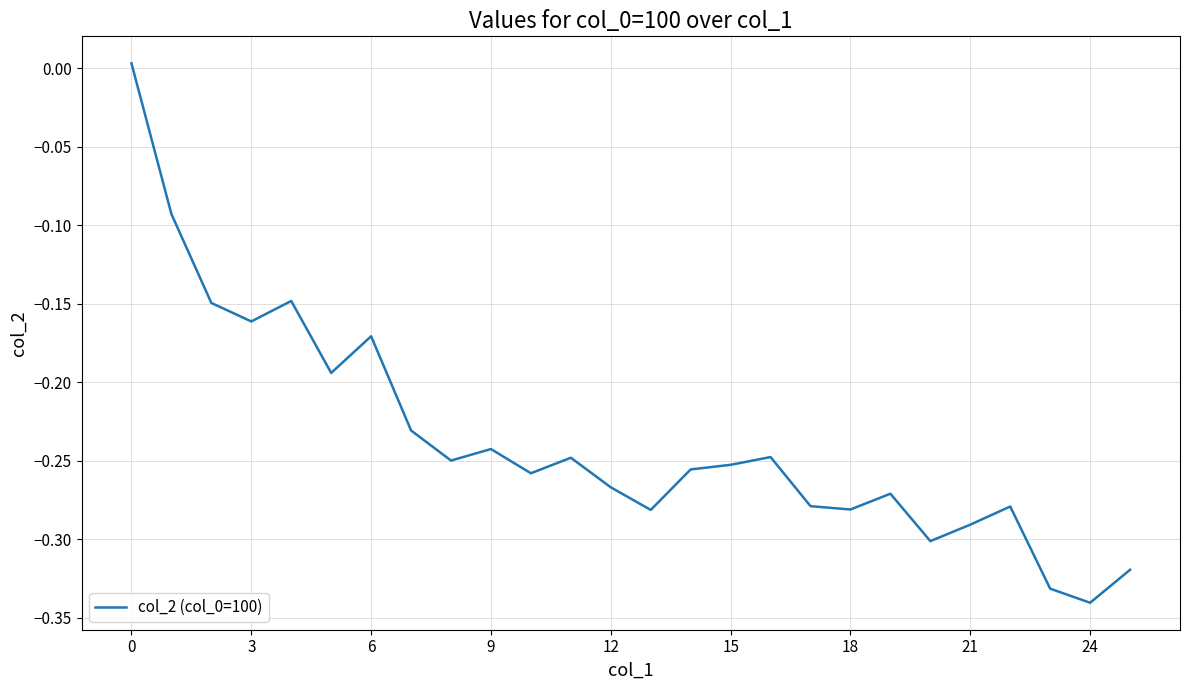

What is the difference between the maximum and minimum values?

0.3